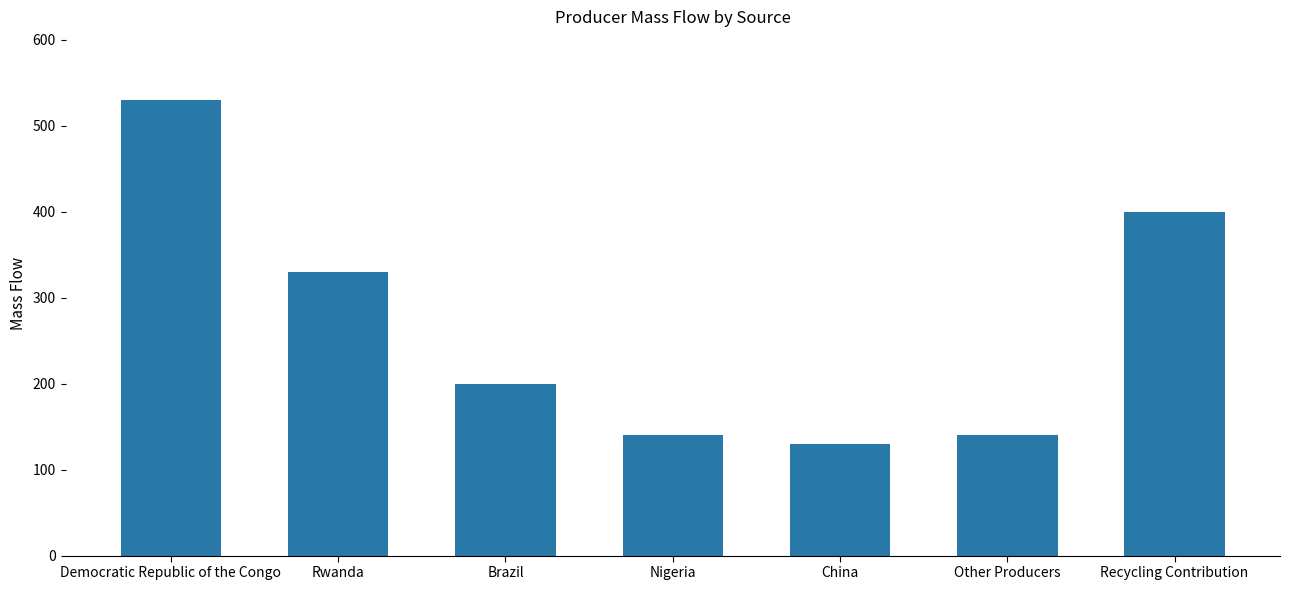

What is the maximum value shown in the chart?

530